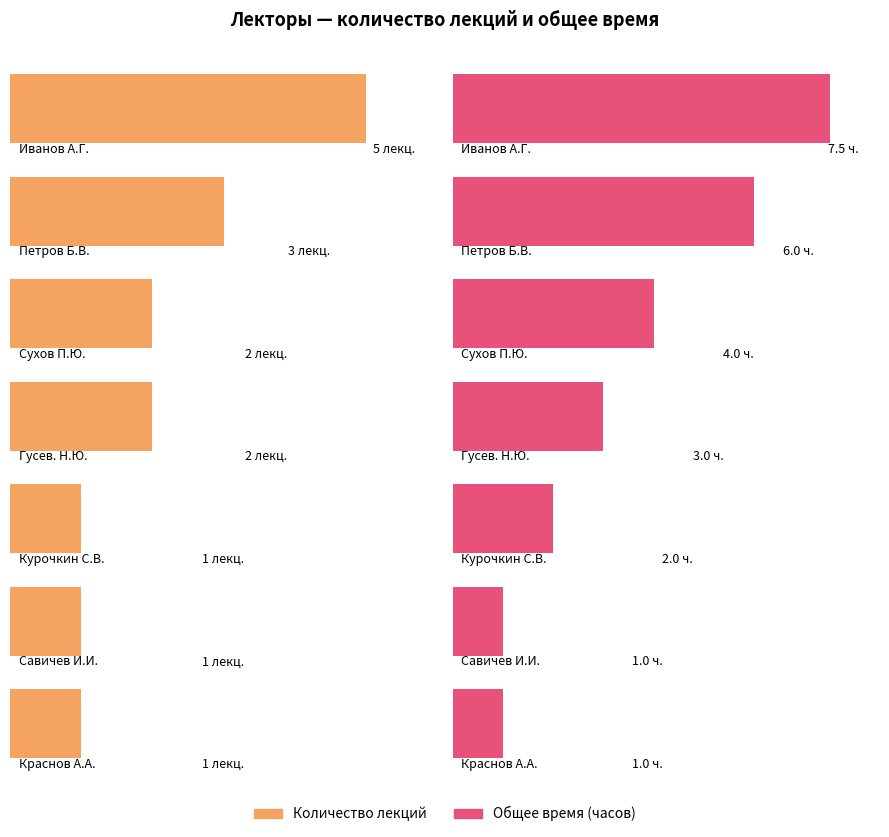

Where is Общее время (часов) nearest to the value 3?

Гусев. Н.Ю.